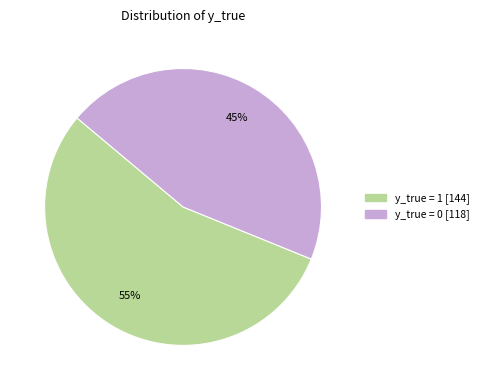

To the nearest percent, what is the difference between the largest and smallest slice percentages?

10%